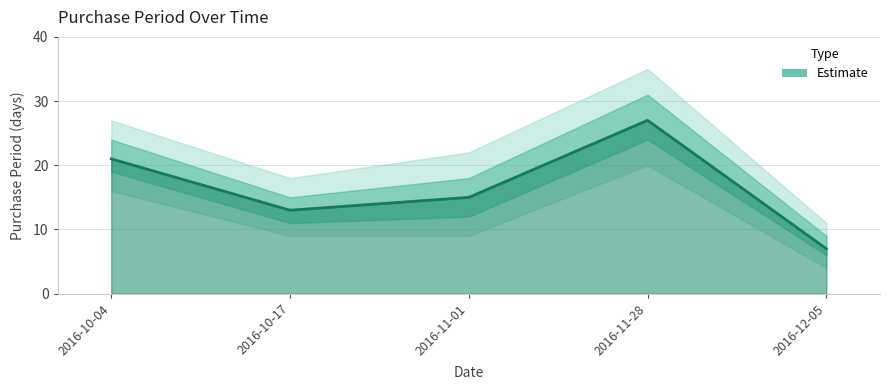

How many interior local valleys (lower than both neighbors) does the data have?

1